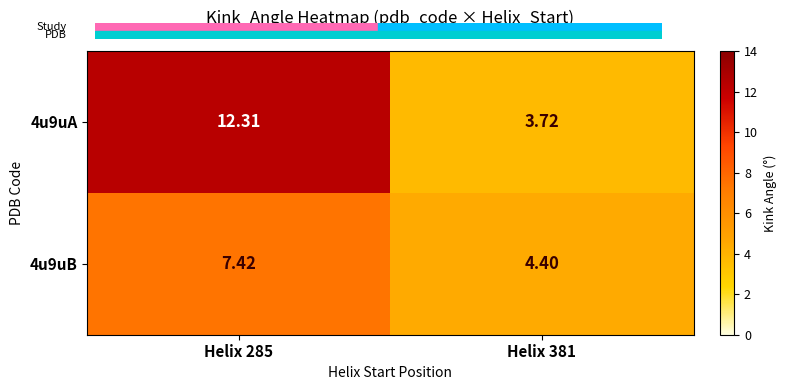

At which category is the sum across all series the highest?

Helix 285